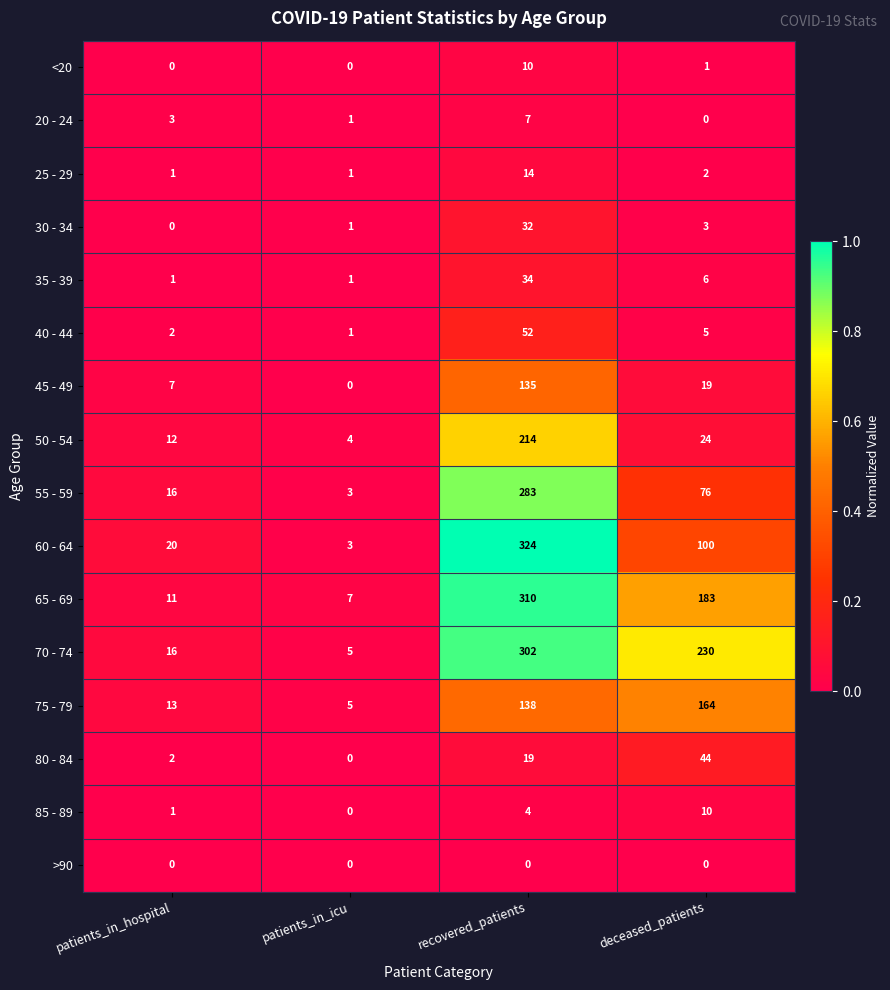

List the labels in order of 85 - 89 value, largest first.

deceased_patients, recovered_patients, patients_in_hospital, patients_in_icu